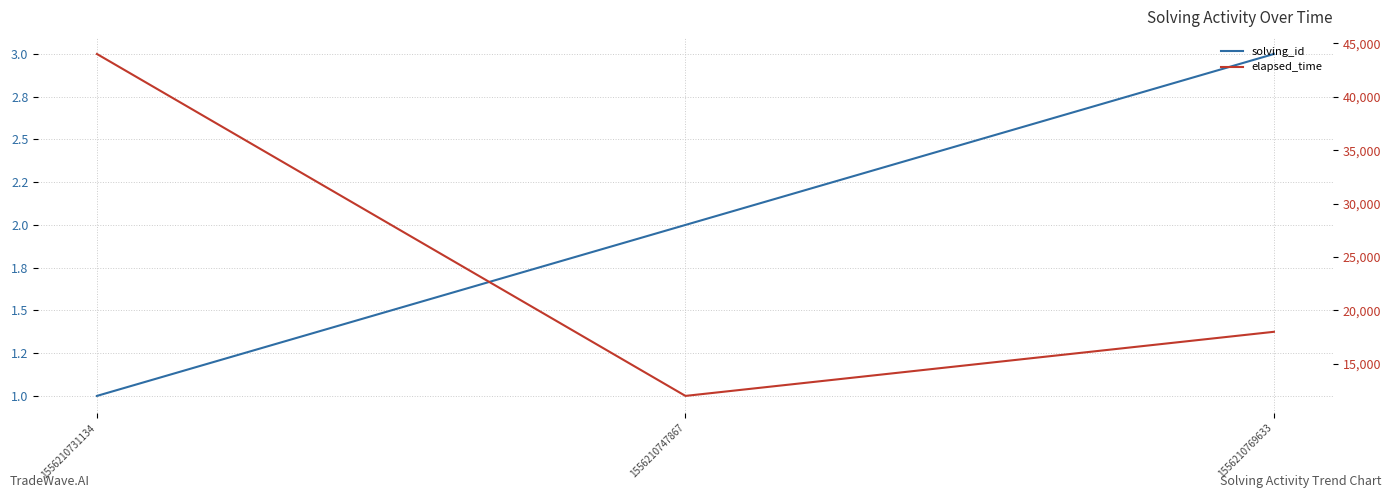

Between 1556210731134 and 1556210769633, which series saw the biggest shift?

elapsed_time